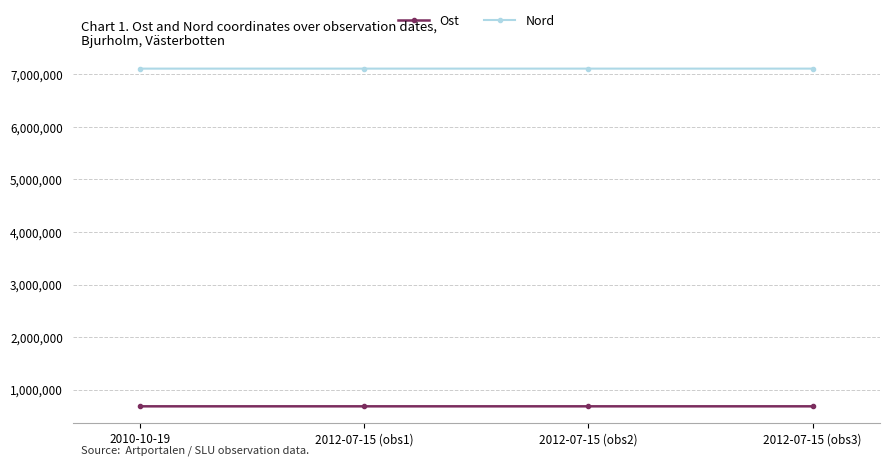

What is the sum of all Ost values?

2741132